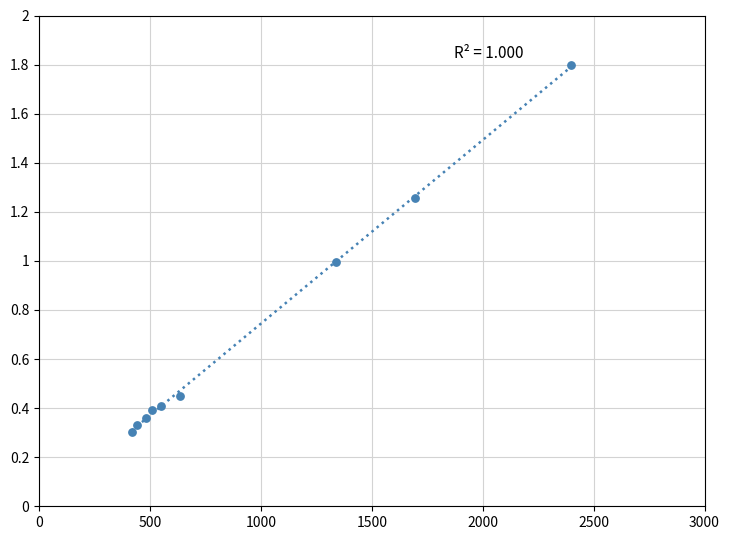

What is the range of Y values (max minus min)?

1.5